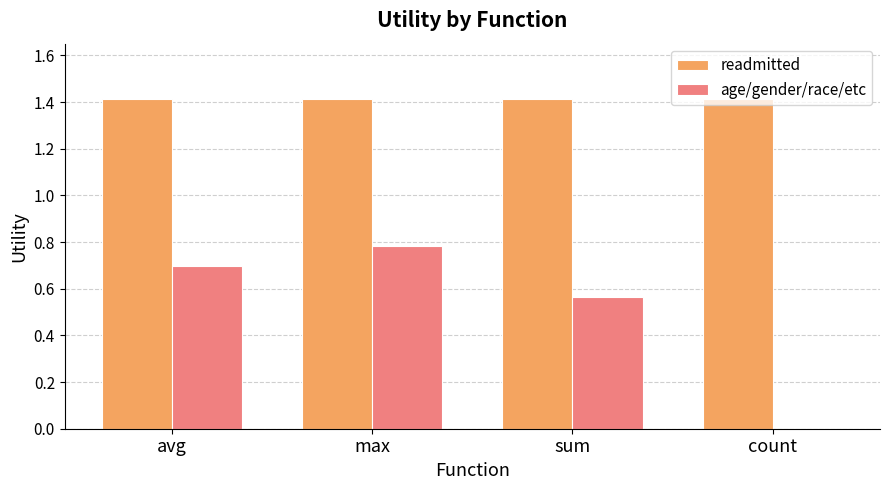

What is the highest value of the readmitted series?

1.4